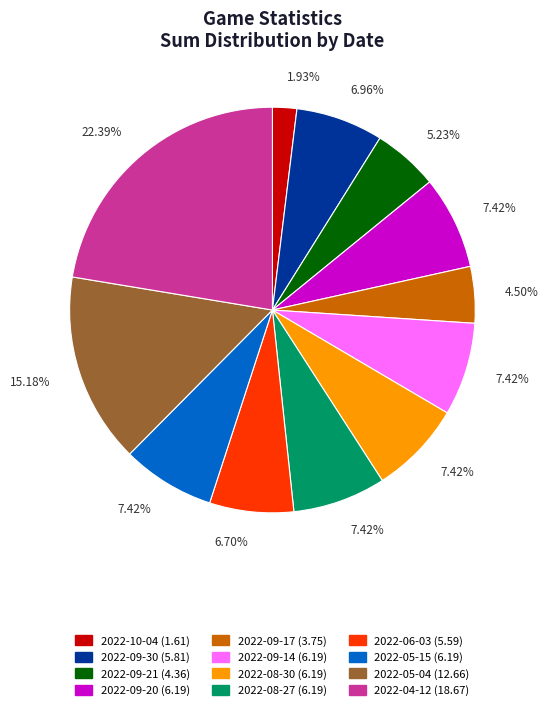

To the nearest percent, what percentage of the pie is 2022-05-04?

15%